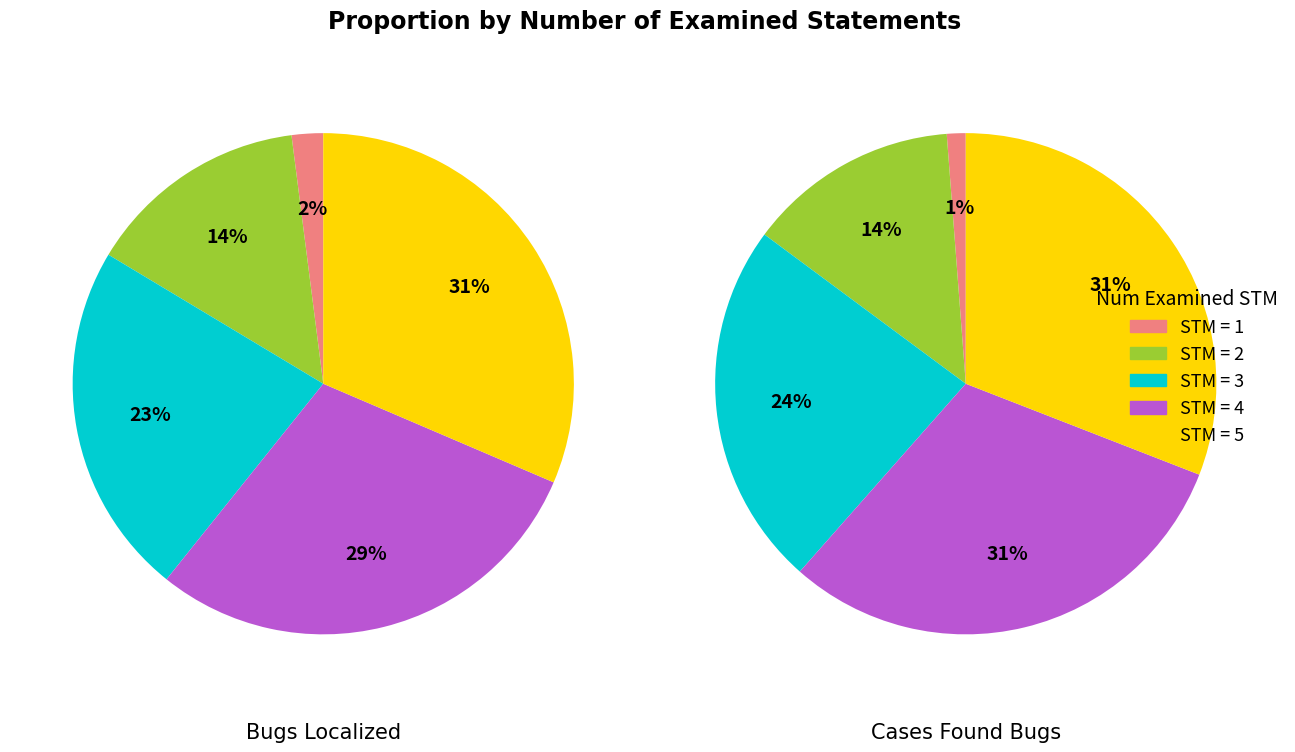

Is it true that 1 is 1% of the pie?

True